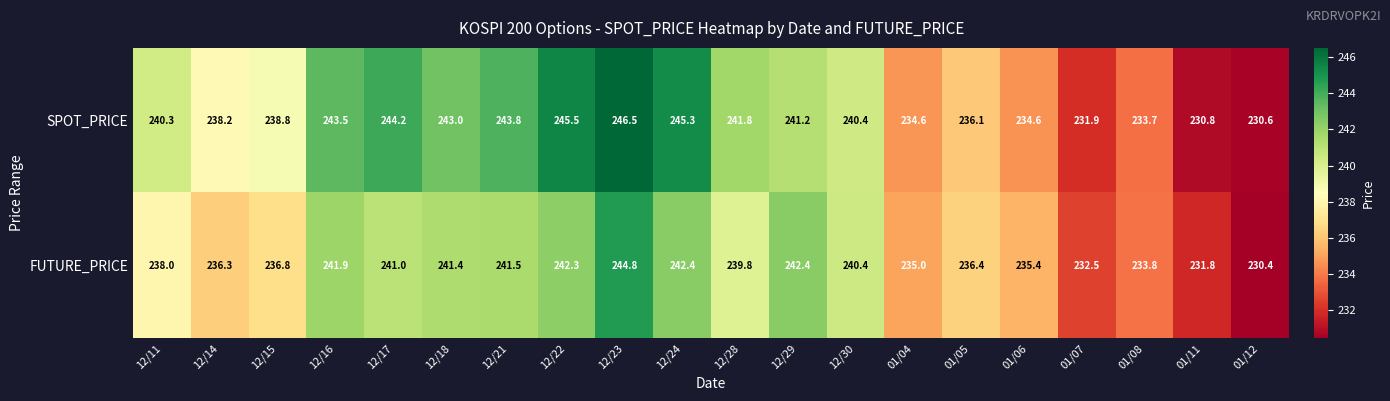

At which label does SPOT_PRICE first exceed 240?

12/11